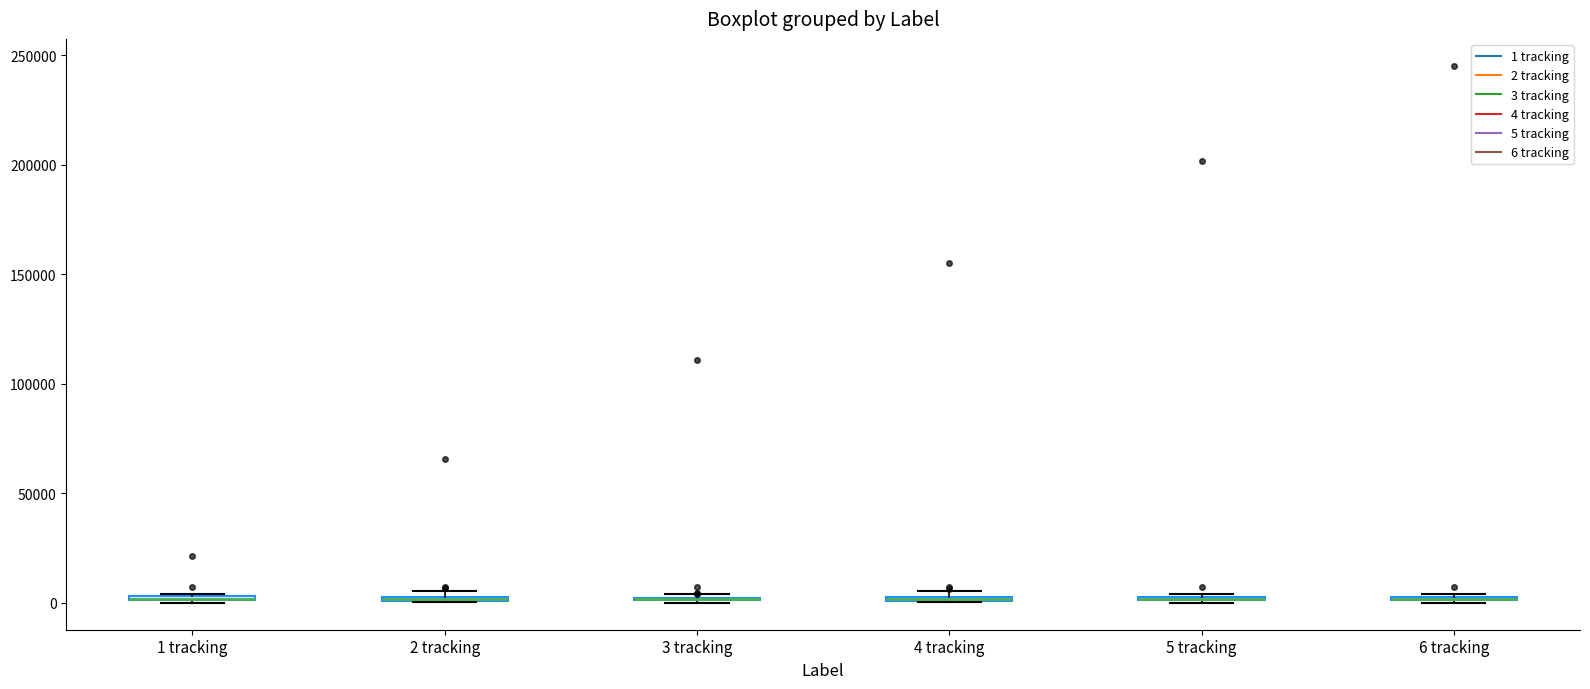

Where is the lower edge of the box for 1 tracking on the y-axis? The values are not printed on the chart, so give them approximately, as read against the axis.

0